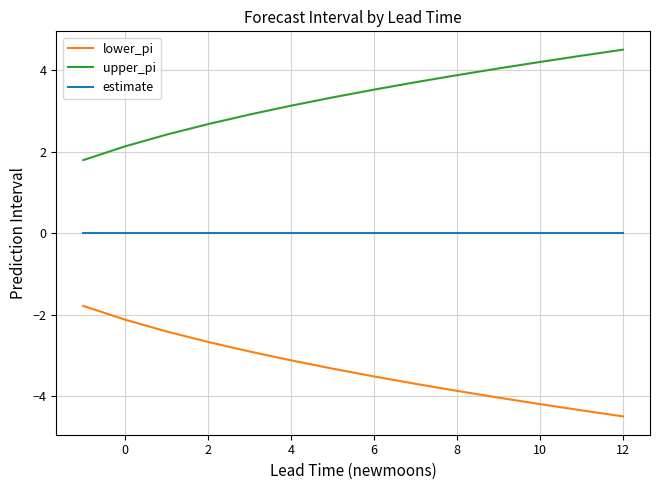

What is the minimum value shown in the chart?

-4.5